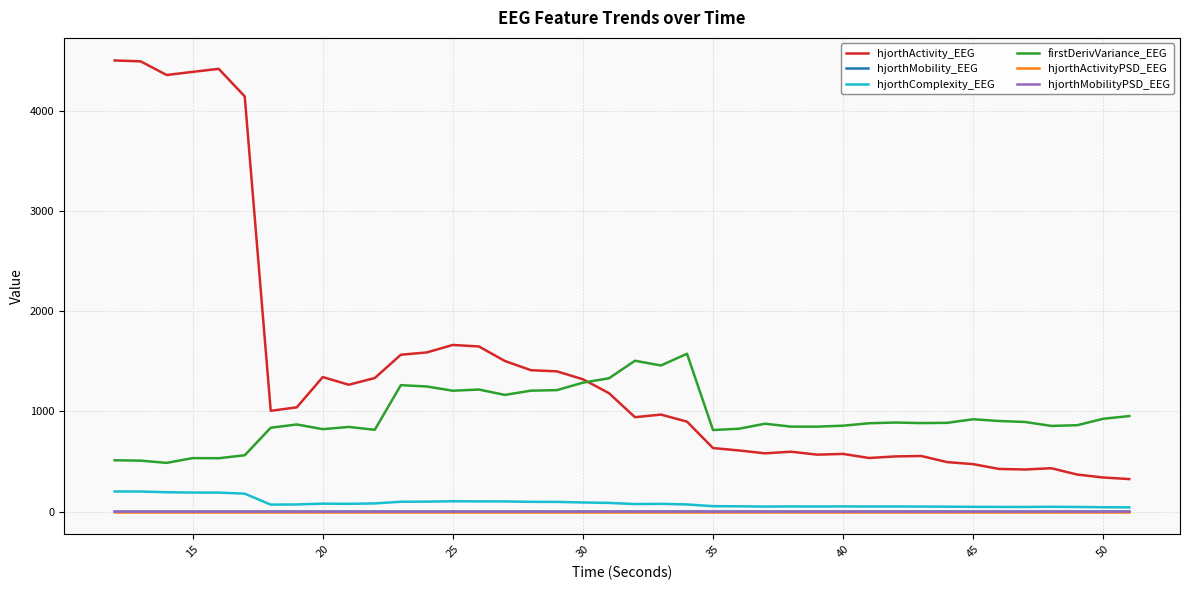

What is the greatest value displayed?

4499.4